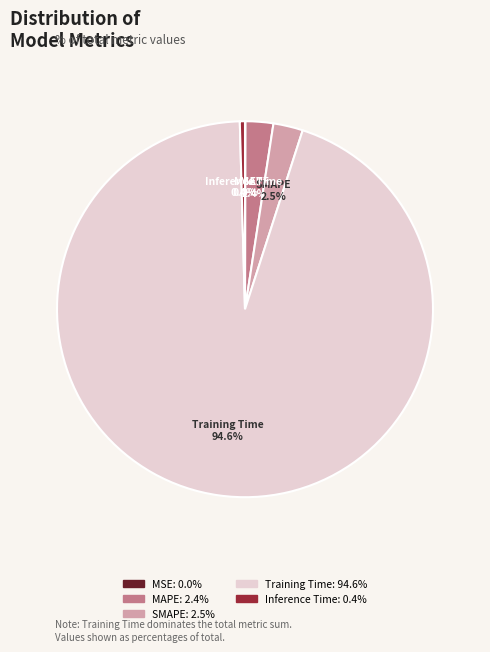

Which category has the biggest portion of the pie?

Training Time